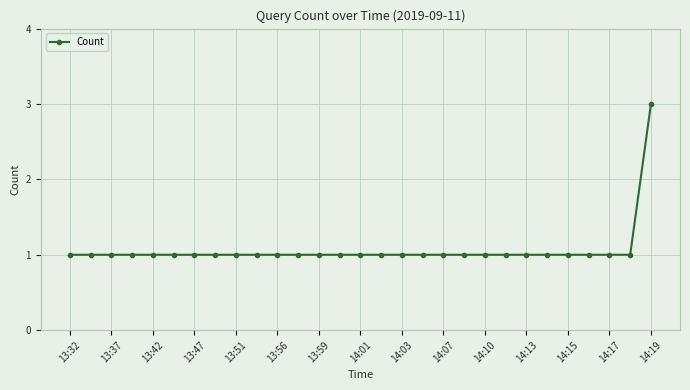

What is the smallest value displayed?

1